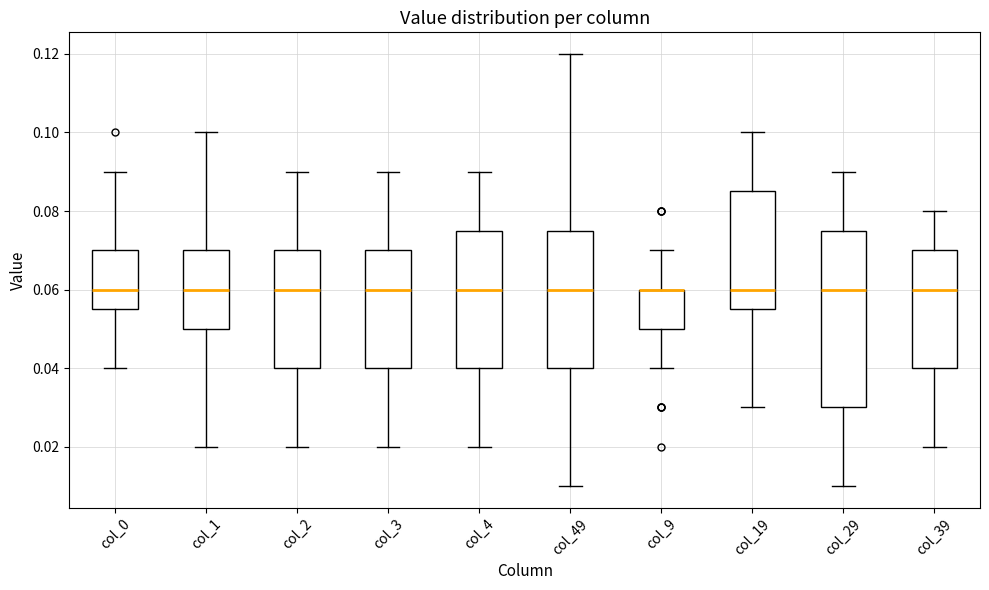

Reading left to right, read every box against the y-axis: the position of its median line, the range the box covers, and the ends of its whiskers. The values are not printed on the chart, so give them approximately, as read against the axis.

col_0: median 0.060, box 0.056 to 0.070, whiskers 0.040 to 0.090
col_1: median 0.060, box 0.050 to 0.070, whiskers 0.020 to 0.100
col_2: median 0.060, box 0.040 to 0.070, whiskers 0.020 to 0.090
col_3: median 0.060, box 0.040 to 0.070, whiskers 0.020 to 0.090
col_4: median 0.060, box 0.040 to 0.076, whiskers 0.020 to 0.090
col_49: median 0.060, box 0.040 to 0.076, whiskers 0.010 to 0.120
col_9: median 0.060 (drawn on the box's upper edge), box 0.050 to 0.060, whiskers 0.040 to 0.070
col_19: median 0.060, box 0.056 to 0.086, whiskers 0.030 to 0.100
col_29: median 0.060, box 0.030 to 0.076, whiskers 0.010 to 0.090
col_39: median 0.060, box 0.040 to 0.070, whiskers 0.020 to 0.080